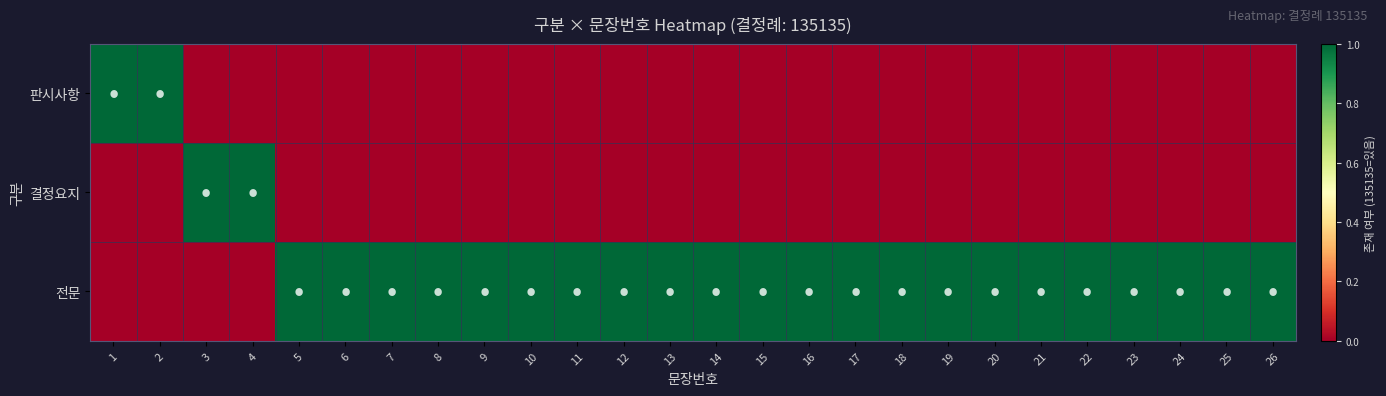

At which category is the sum across all series the highest?

1